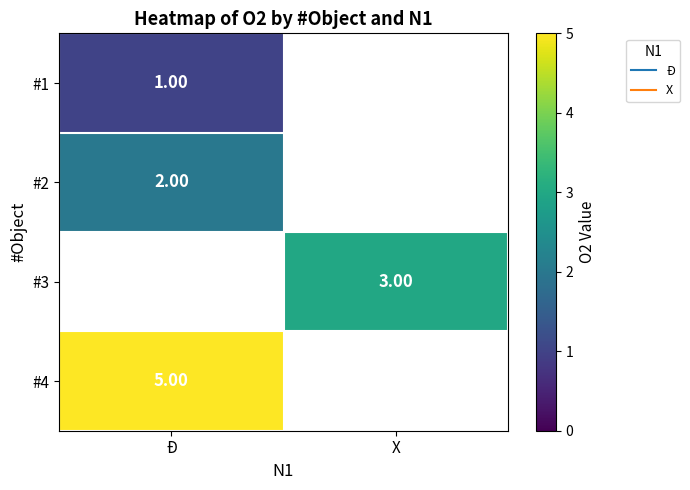

Is the value of #1 at X greater than the value of #4 at X?

No